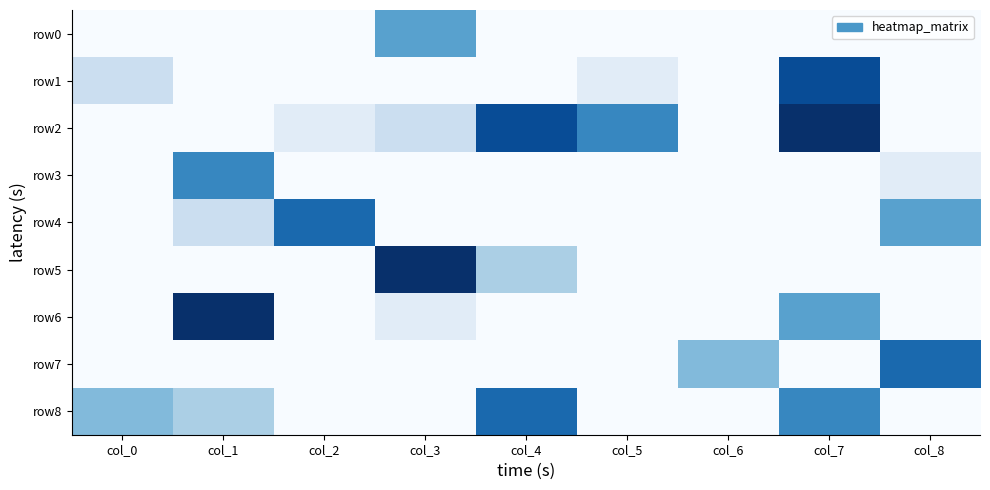

Between col_0 and col_3, which series saw the biggest shift?

row5